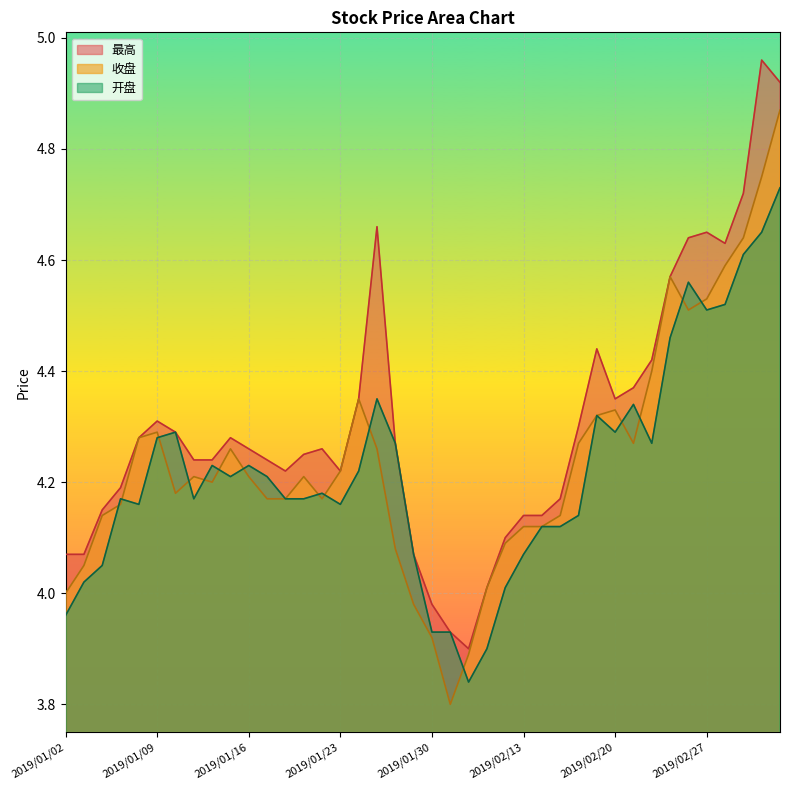

At 2019/02/11, list the series in order from largest to smallest.

收盘, 最高, 开盘